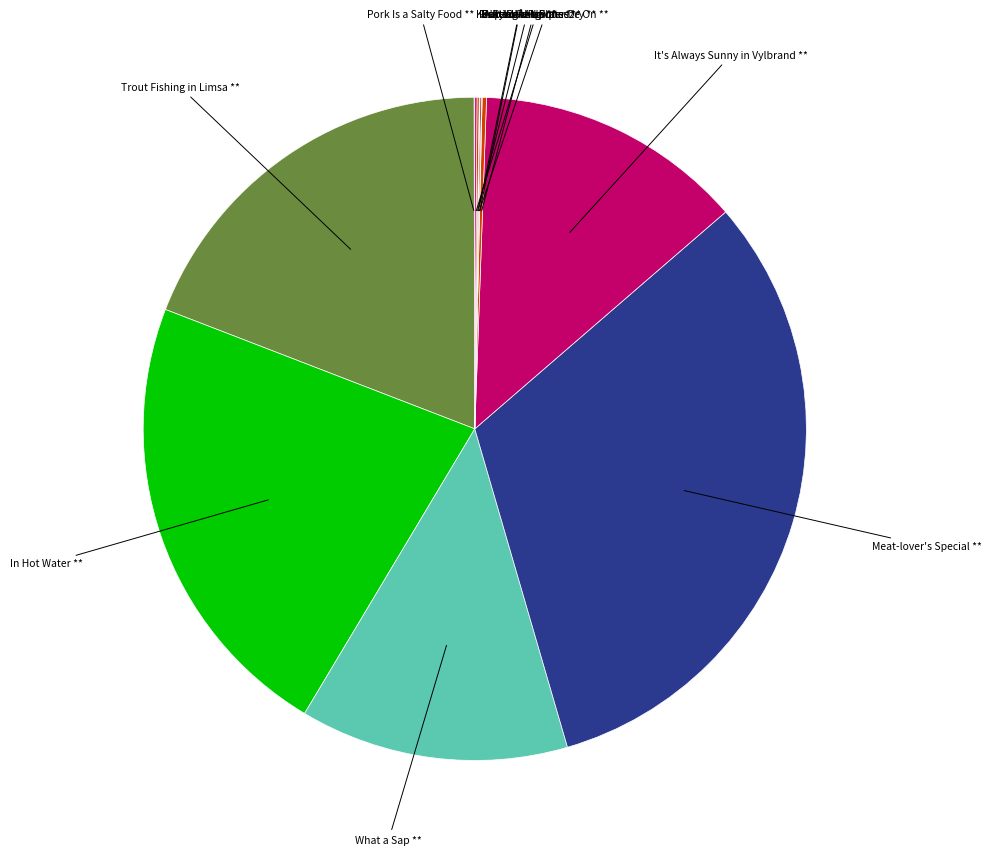

The Trout Fishing in Limsa slice represents 19% of the pie. True or false?

True